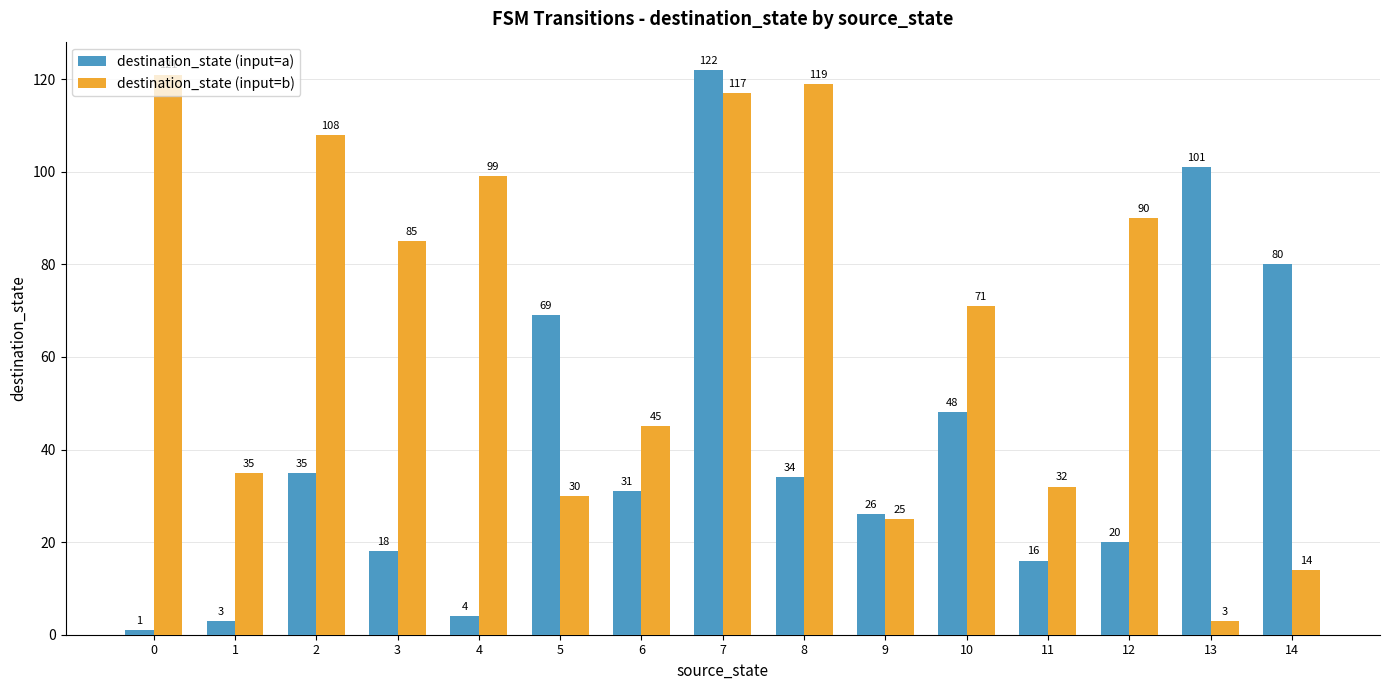

True or false: destination_state (input=a) has a value of 26 at 9.

True